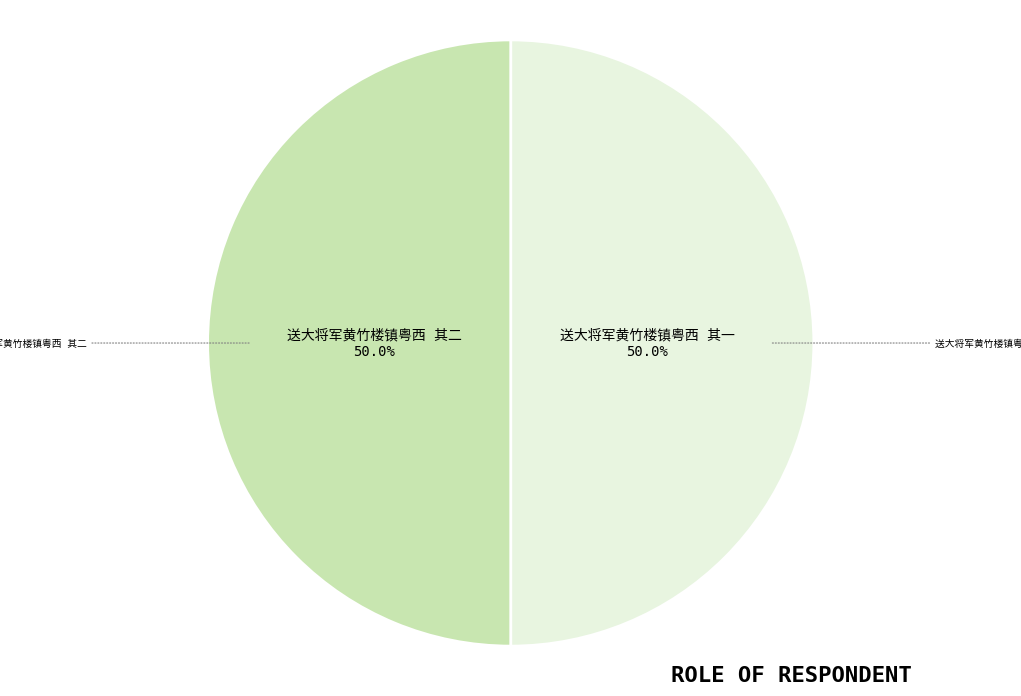

Which slice is the largest?

送大将军黄竹楼镇粤西 其二